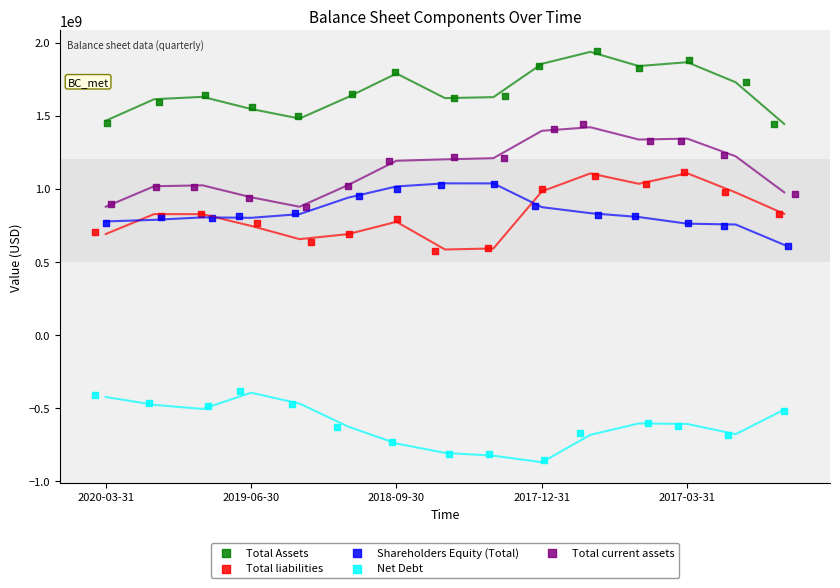

Which series reaches the minimum Y coordinate?

Net Debt